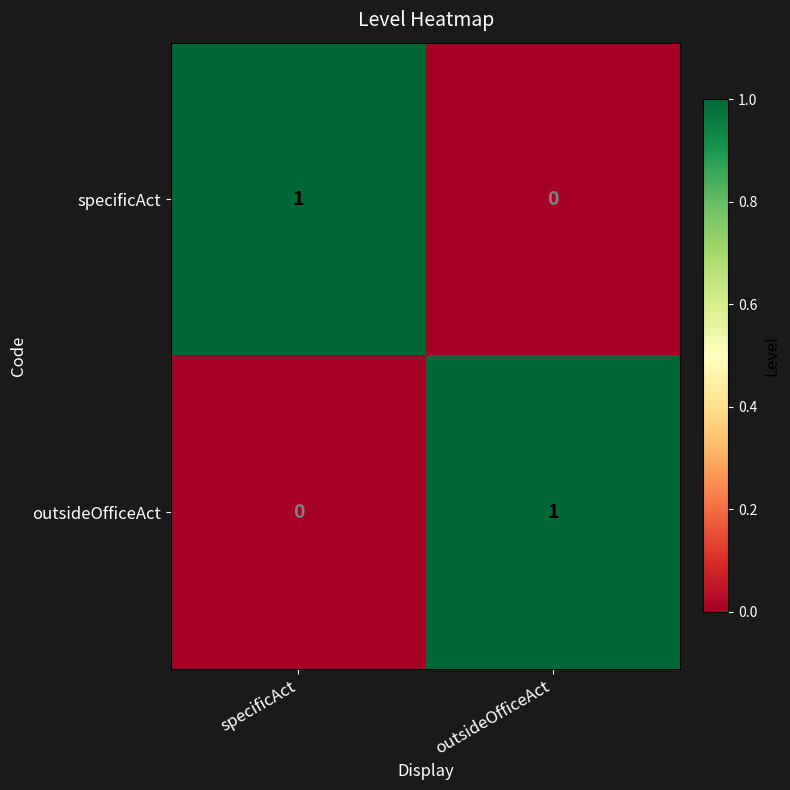

At specificAct, list the series in order from largest to smallest.

specificAct, outsideOfficeAct